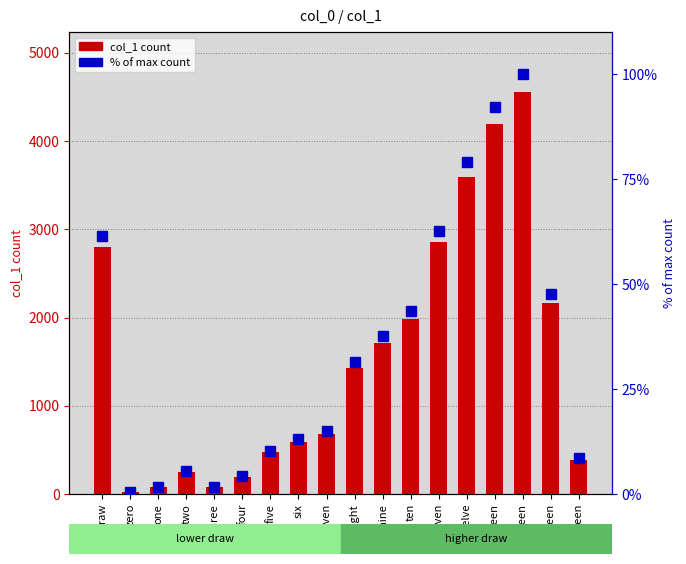

Is it true that % of max count equals 14.9 at five?

False